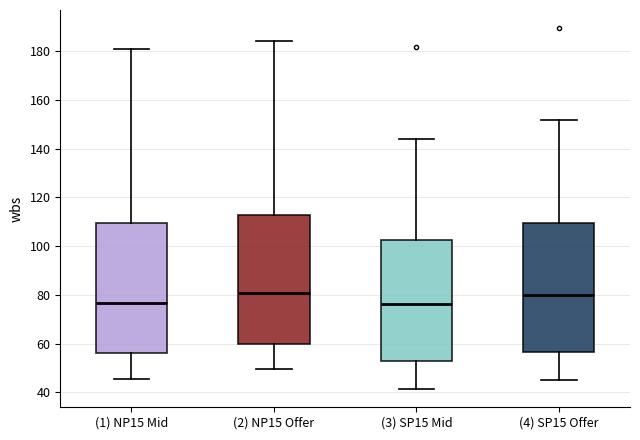

Reading left to right, read every box against the y-axis: the position of its median line, the range the box covers, and the ends of its whiskers. The values are not printed on the chart, so give them approximately, as read against the axis.

(1) NP15 Mid: median 76, box 56 to 110, whiskers 46 to 182
(2) NP15 Offer: median 80, box 60 to 112, whiskers 50 to 184
(3) SP15 Mid: median 76, box 52 to 102, whiskers 42 to 144
(4) SP15 Offer: median 80, box 56 to 110, whiskers 46 to 152